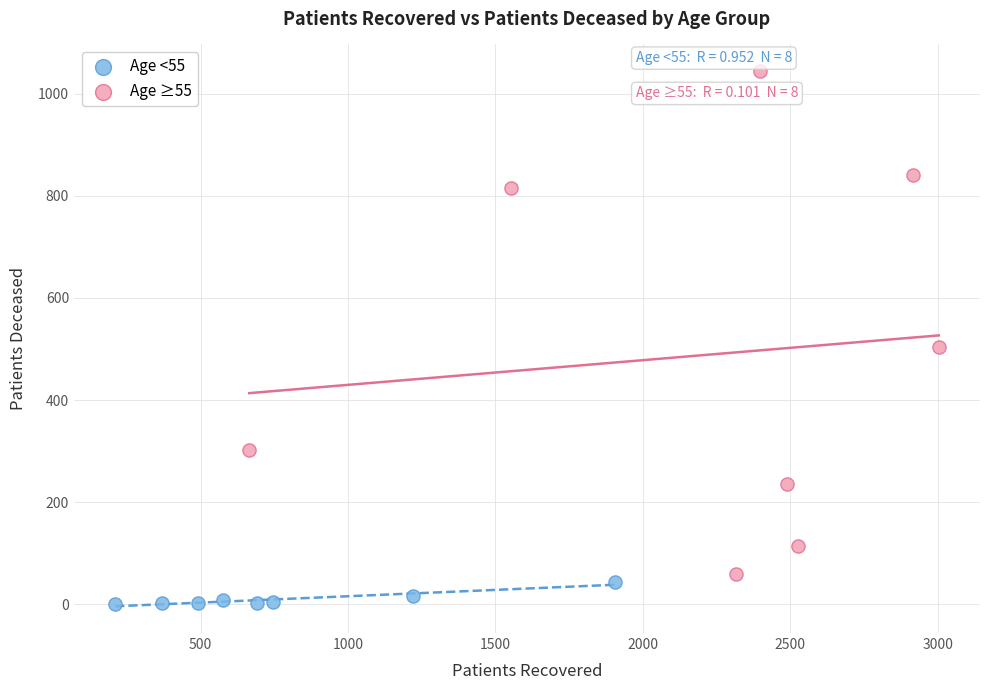

Which series contains the highest Y value?

Age ≥55